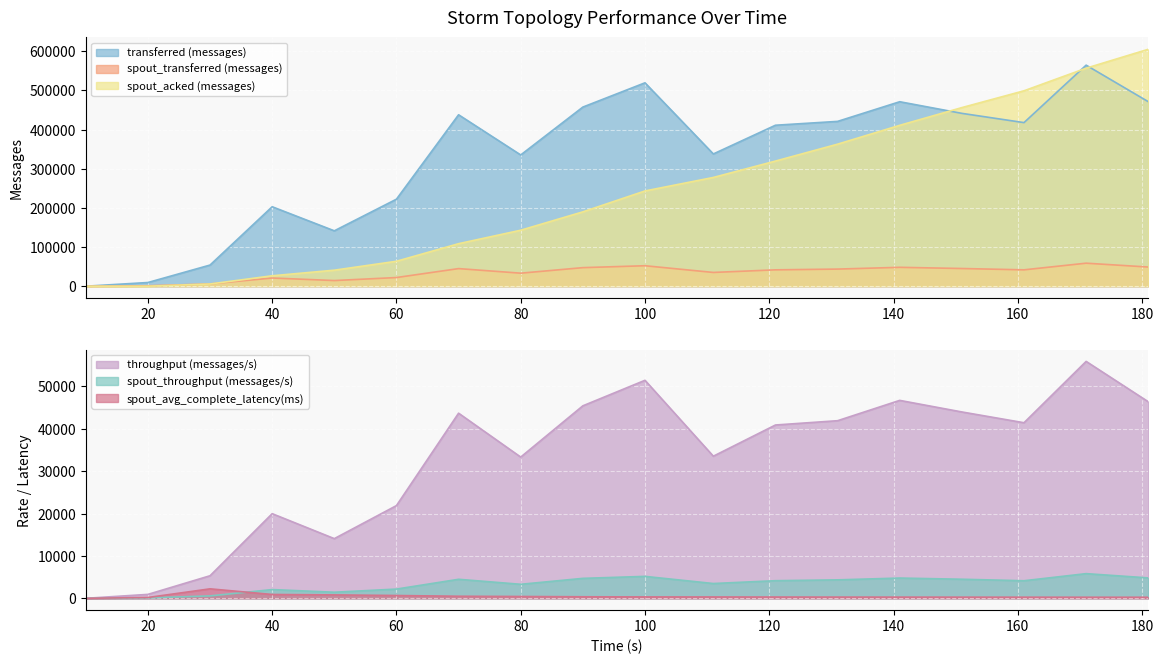

Between which two adjacent categories do spout_avg_complete_latency(ms) and spout_throughput (messages/s) first intersect?

30 and 40